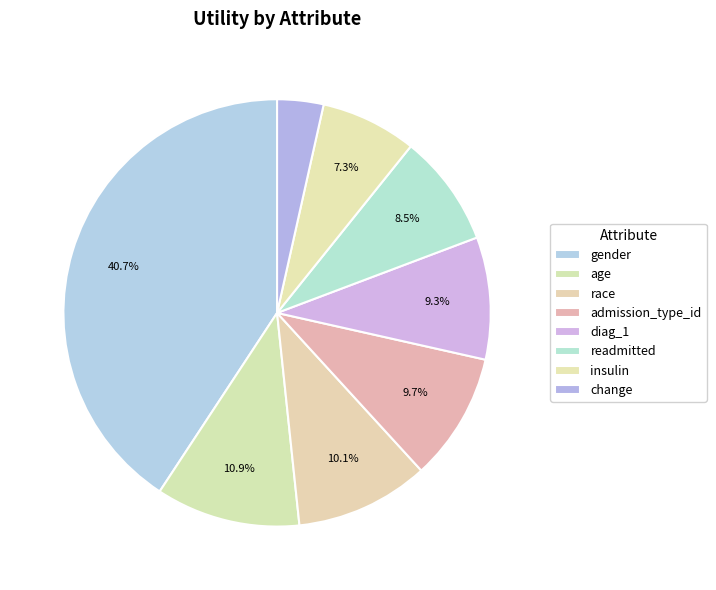

Is the sum of race and insulin greater than half?

No